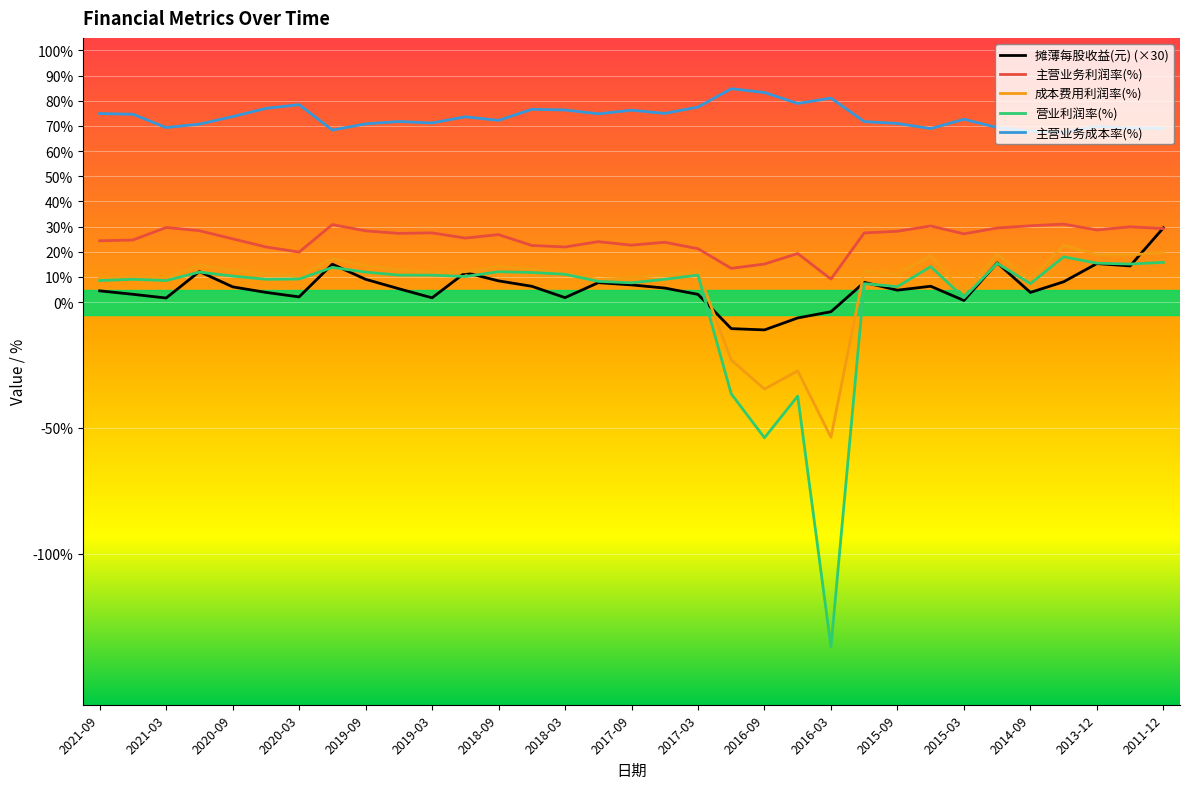

Which series has the largest total across all categories?

主营业务成本率(%)